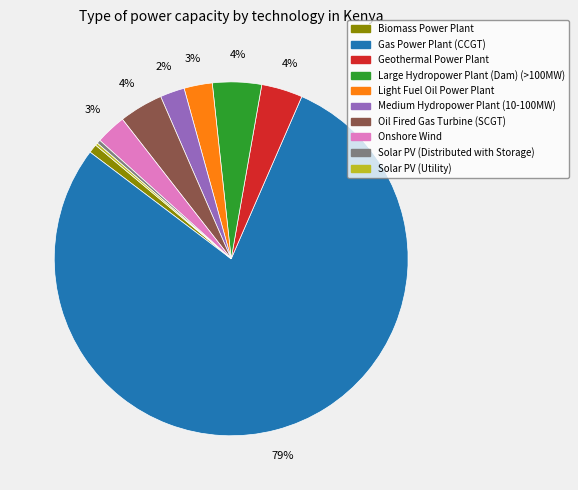

What is the ratio of the value at Geothermal Power Plant to the value at Solar PV (Distributed with Storage)?

11.1